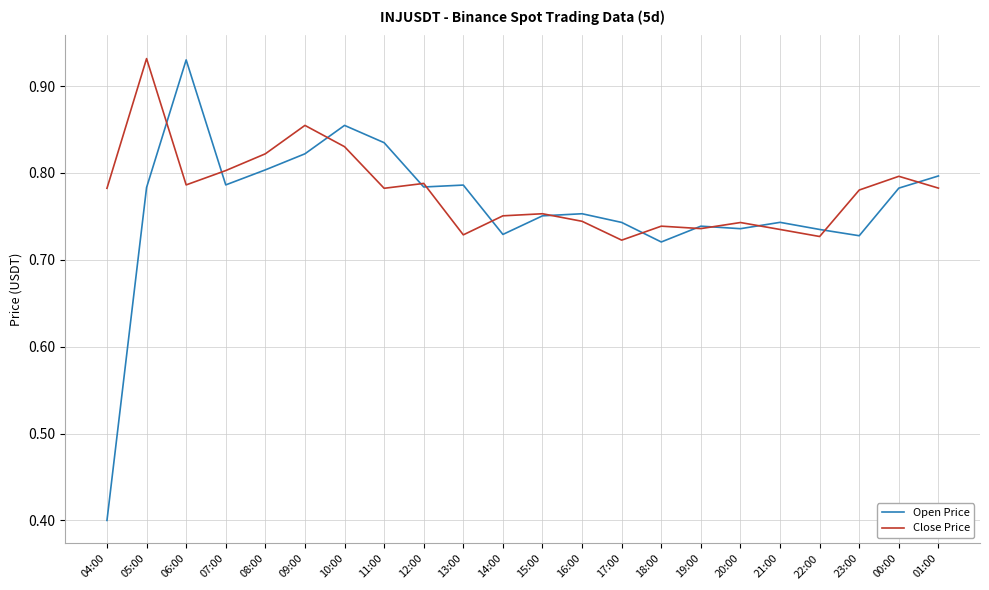

Count the Open Price values in the range 0 to 1.

22